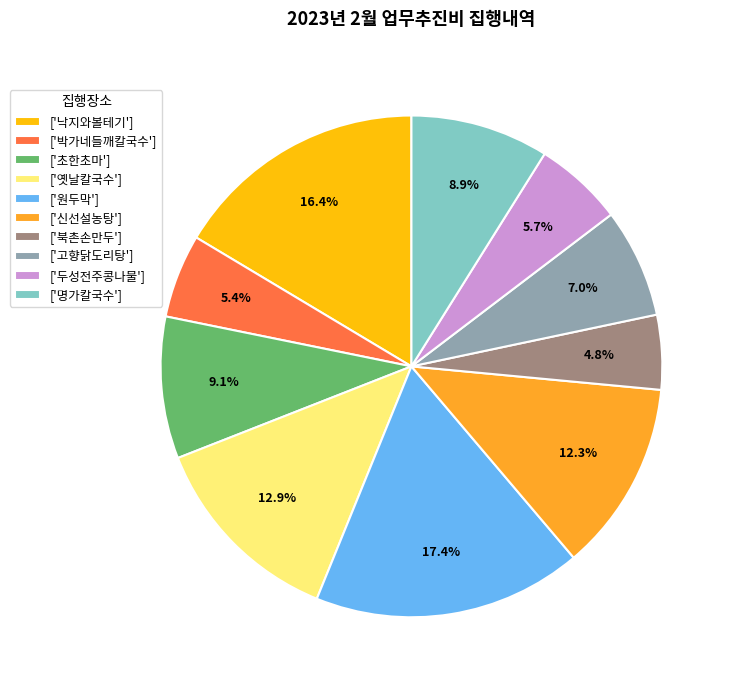

What is the total percentage of ['신선설농탕'] and ['박가네들깨칼국수']?

17.7%